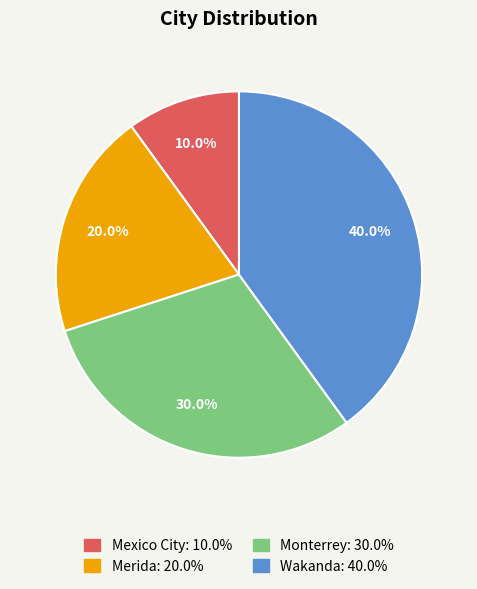

To the nearest percent, what is the difference between the Monterrey and Mexico City slice percentages?

20%